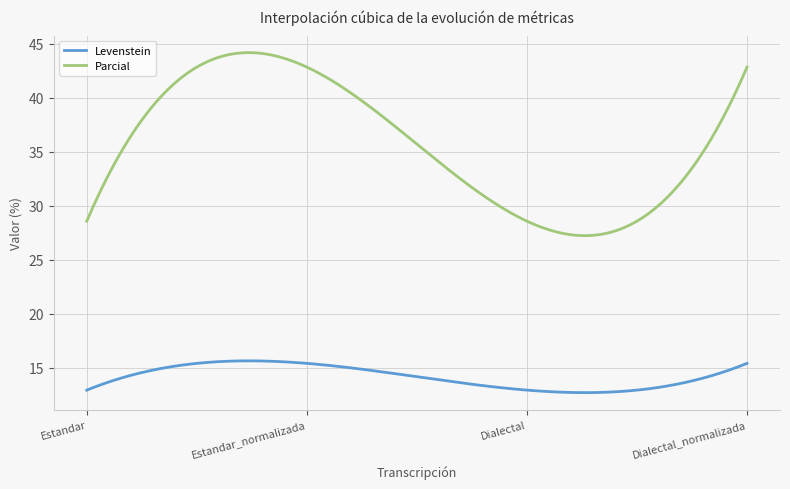

Rank the series by their average value, from lowest to highest.

Levenstein, Parcial